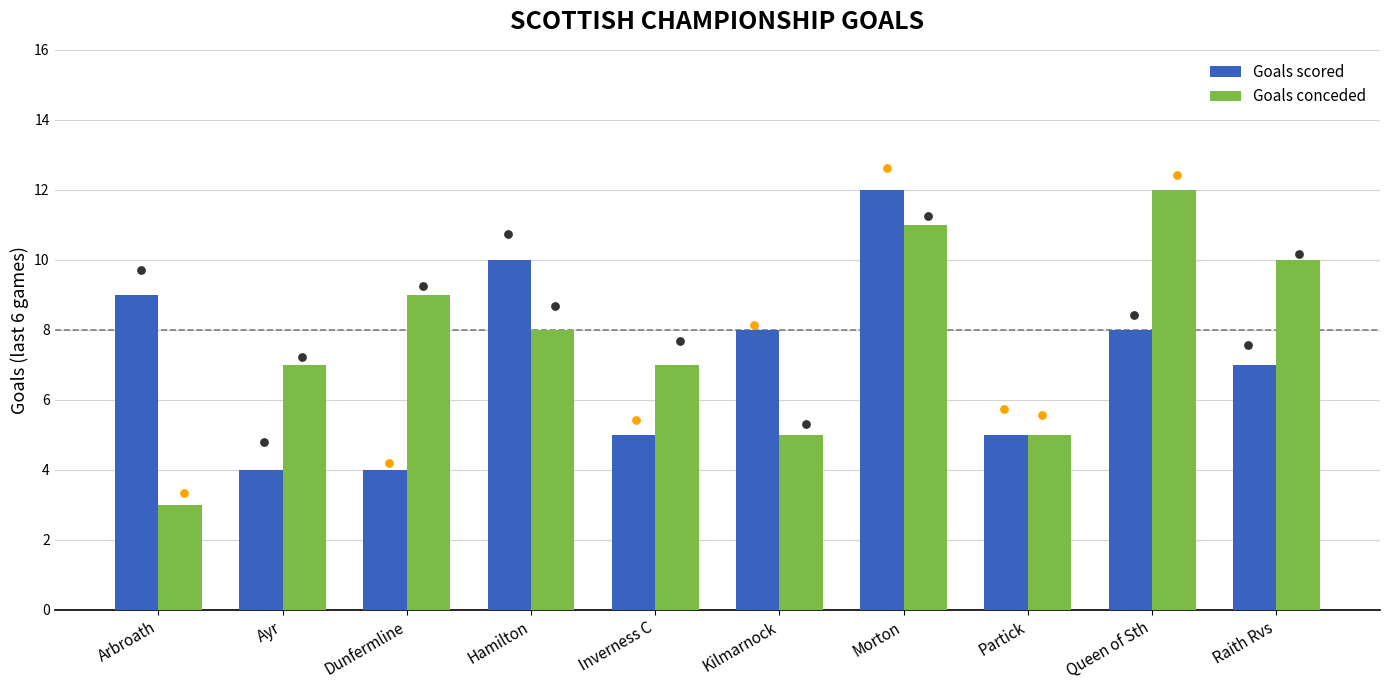

Which series has the widest spread of Y values?

Goals conceded